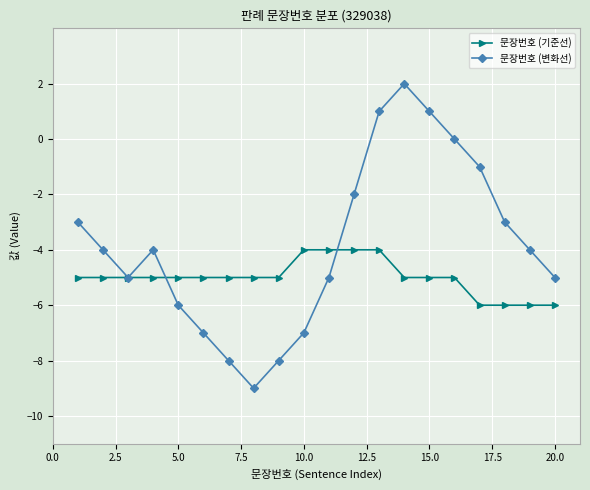

What is the minimum value for 문장번호 (기준선)?

-6